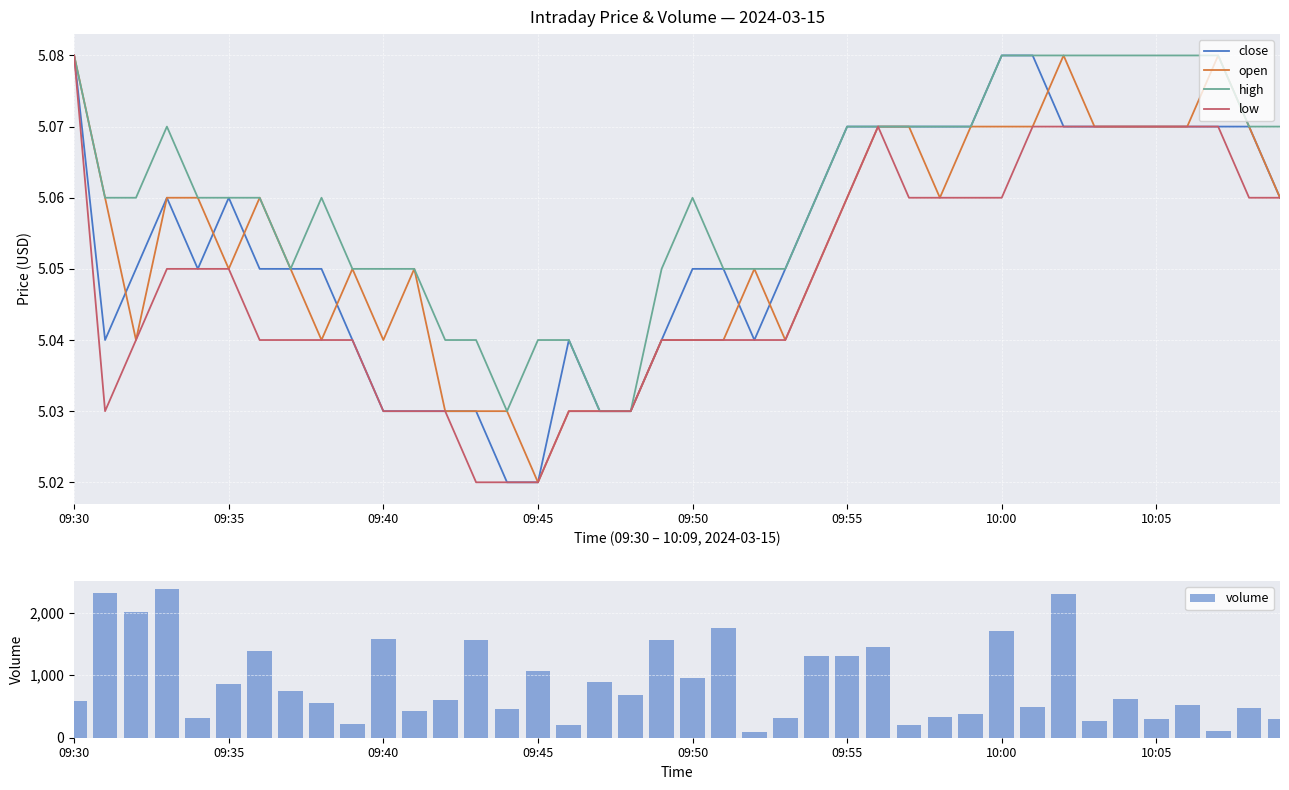

Does the chart contain stacked bars?

No